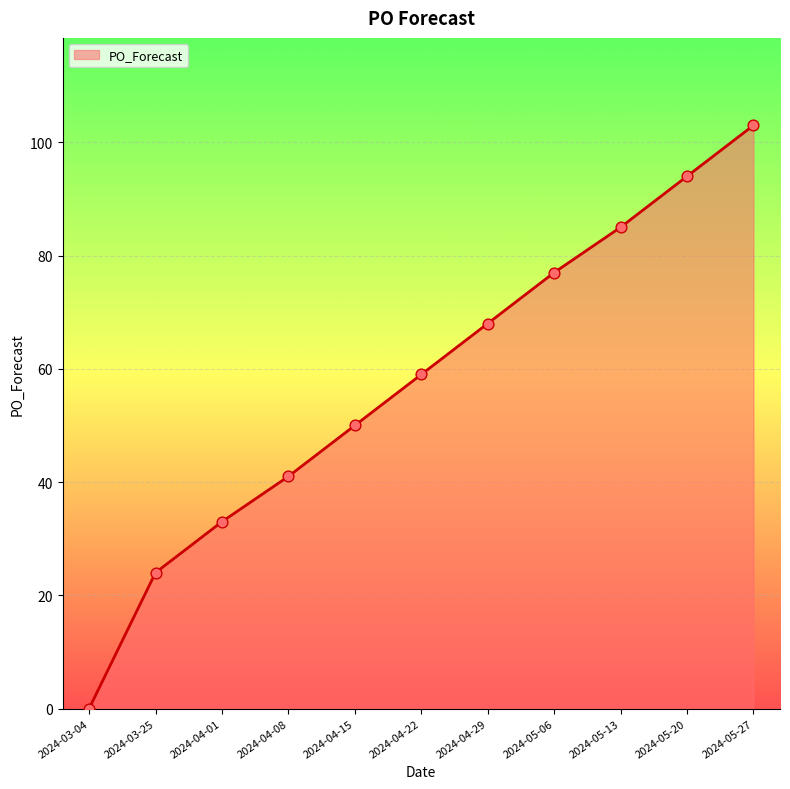

Approximately how many times larger is the value at 2024-04-22 compared to 2024-05-27?

0.6